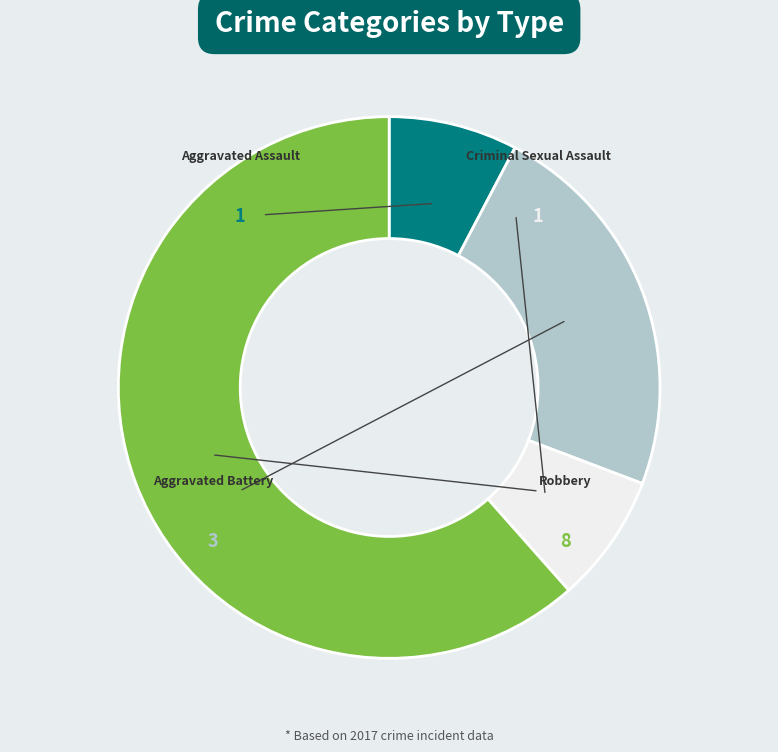

Count the number of slices in the pie.

4